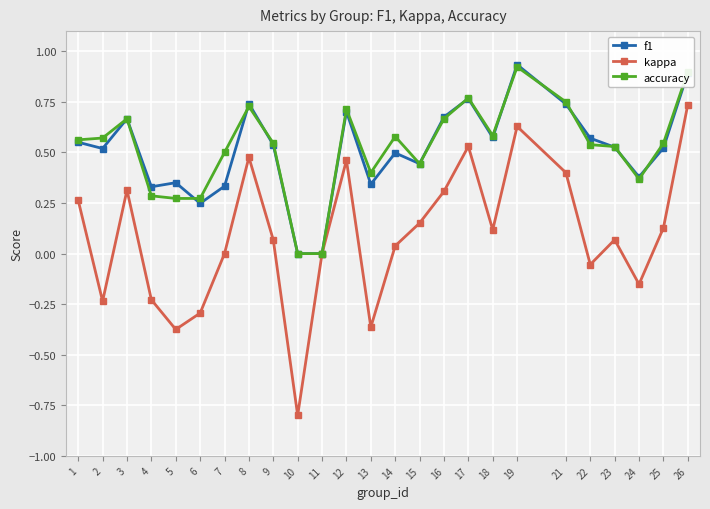

Which series has the widest spread of values?

kappa